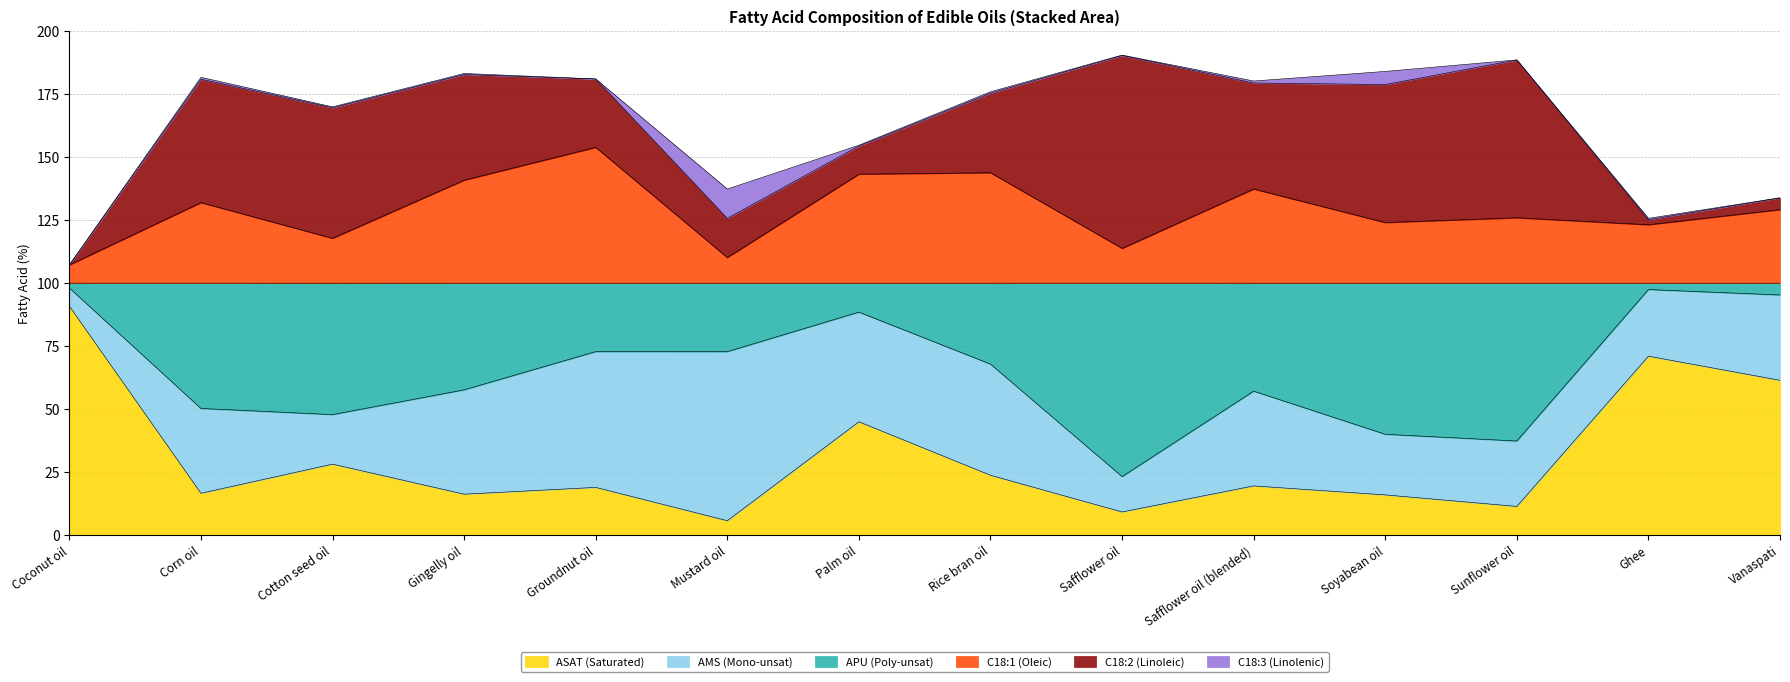

Is it true that ASAT (Saturated) equals 16.6 at Corn oil?

True